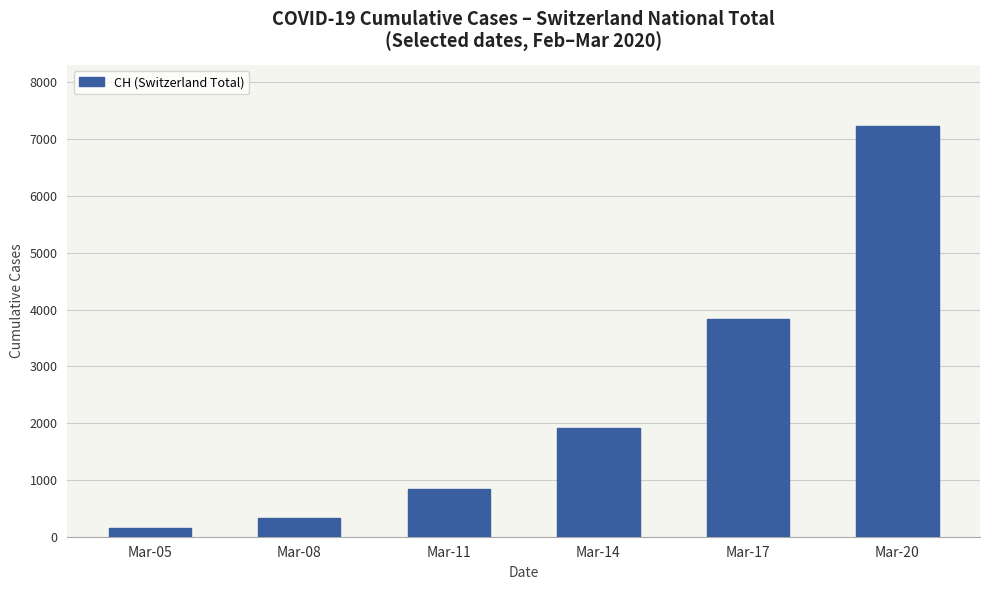

What is the approximate value at Mar-17?

3825